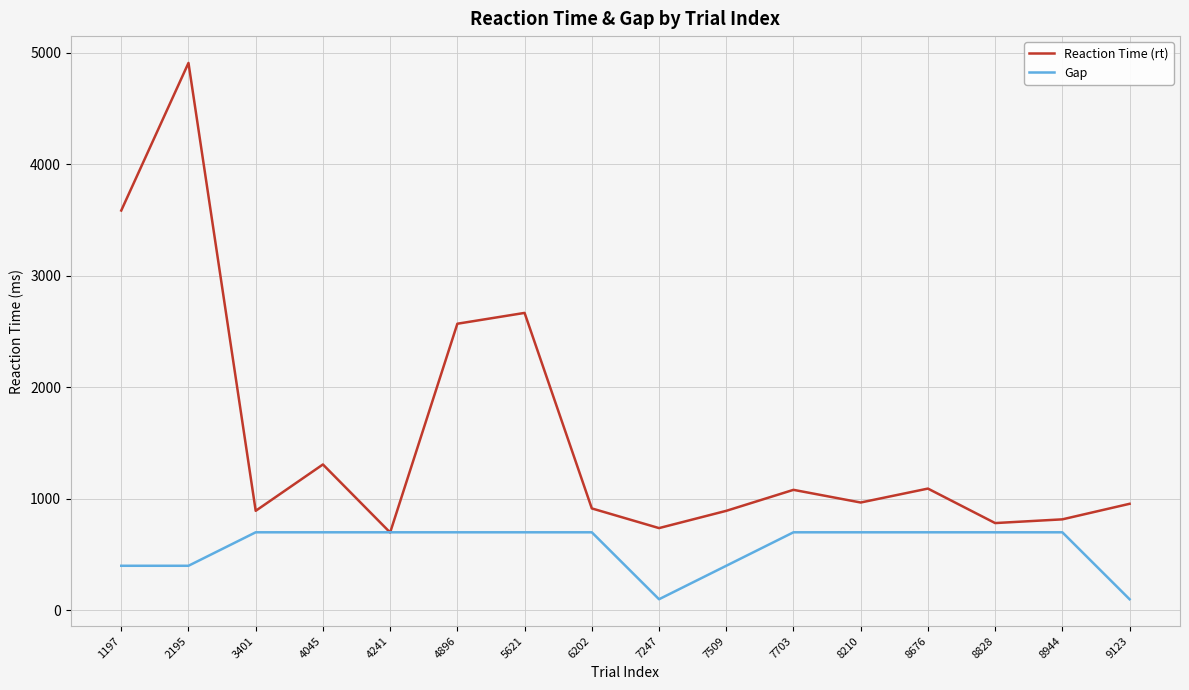

Which series has the widest spread of values?

Reaction Time (rt)